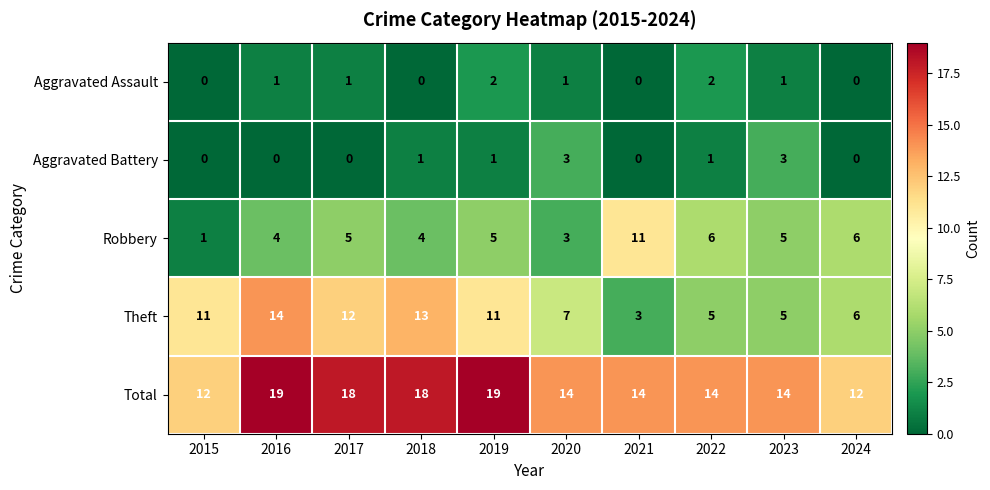

How many Robbery values are between 4 and 6?

7